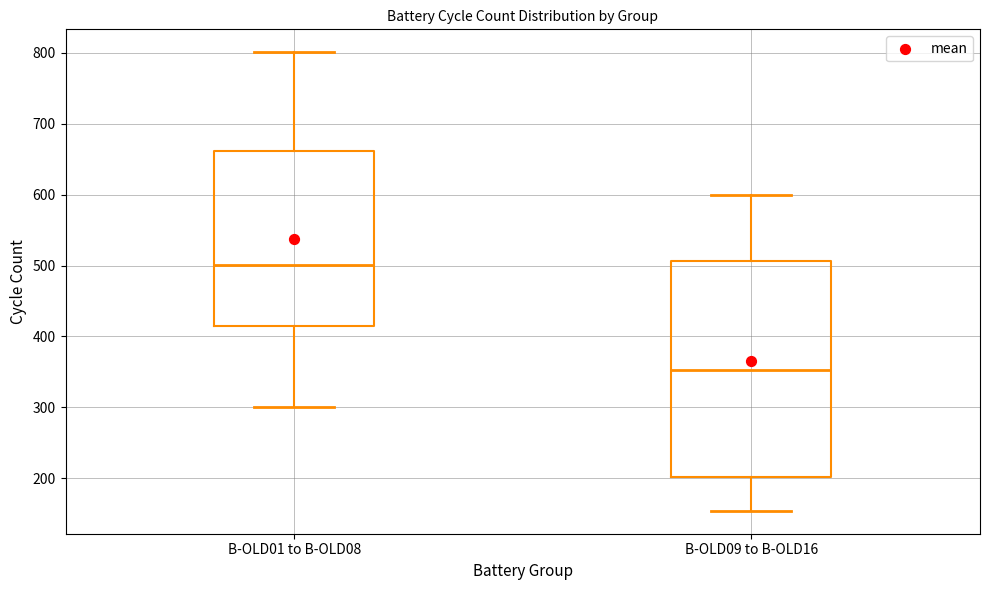

Reading left to right, read every box against the y-axis: the position of its median line, the range the box covers, and the ends of its whiskers. The values are not printed on the chart, so give them approximately, as read against the axis.

B-OLD01 to B-OLD08: median 500, box 420 to 660, whiskers 300 to 800
B-OLD09 to B-OLD16: median 350, box 200 to 510, whiskers 150 to 600